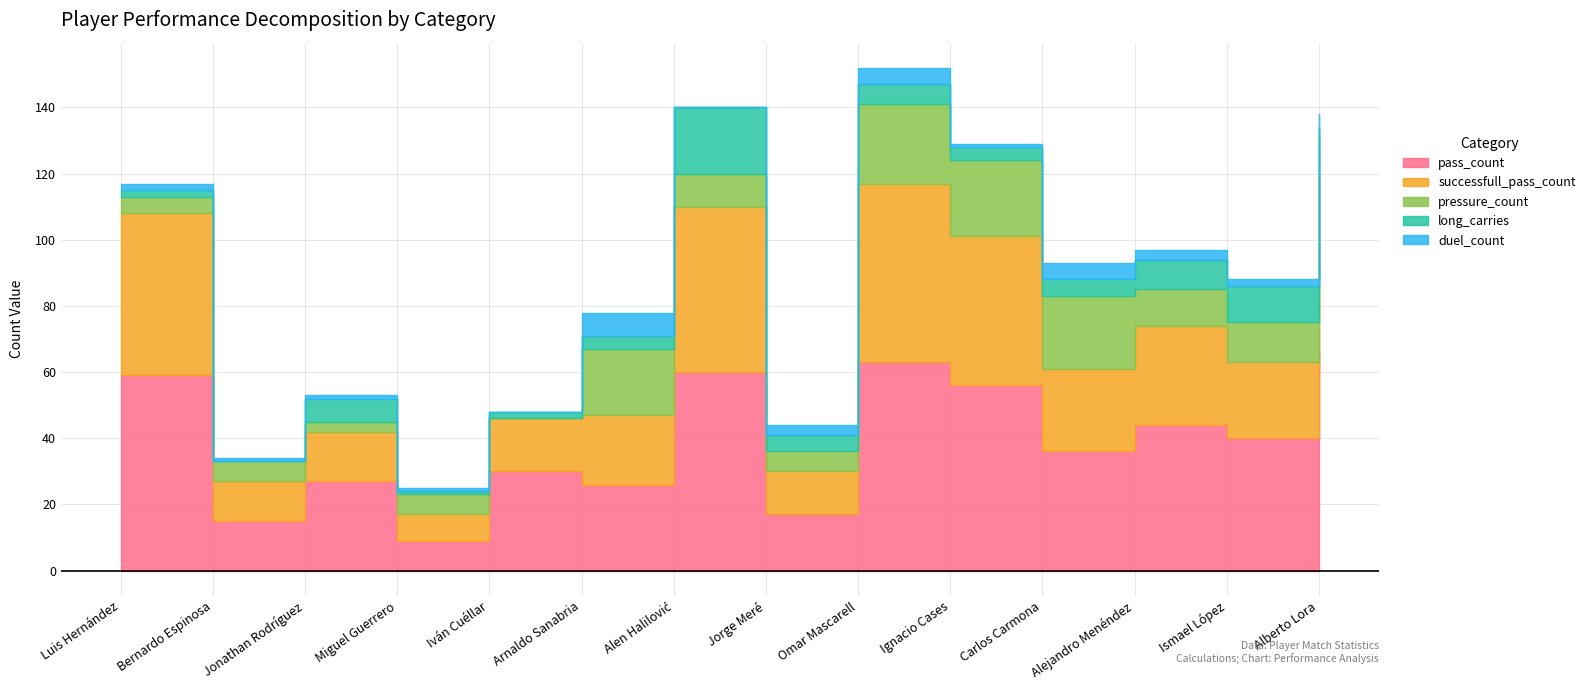

True or false: successfull_pass_count and duel_count cross at least once.

False